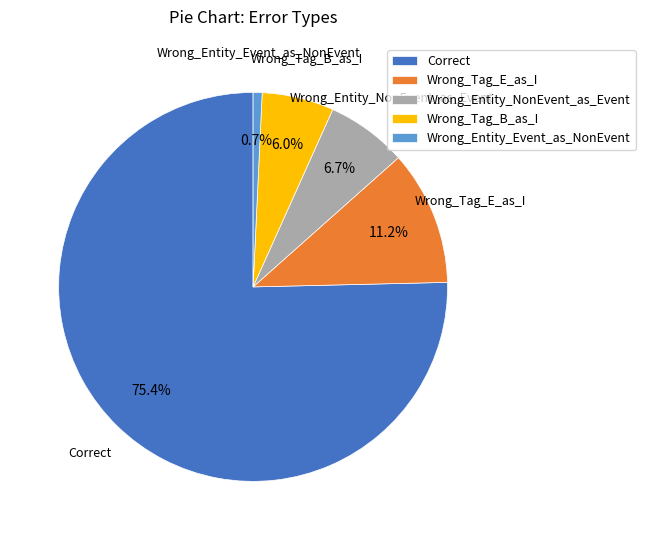

Approximately how many times larger is the value at Wrong_Entity_Event_as_NonEvent compared to Wrong_Entity_NonEvent_as_Event?

0.1